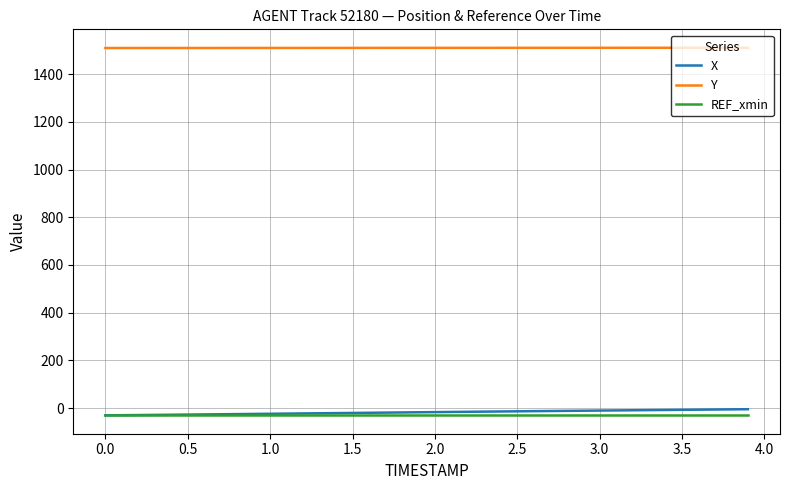

How many lines are shown in the chart?

3